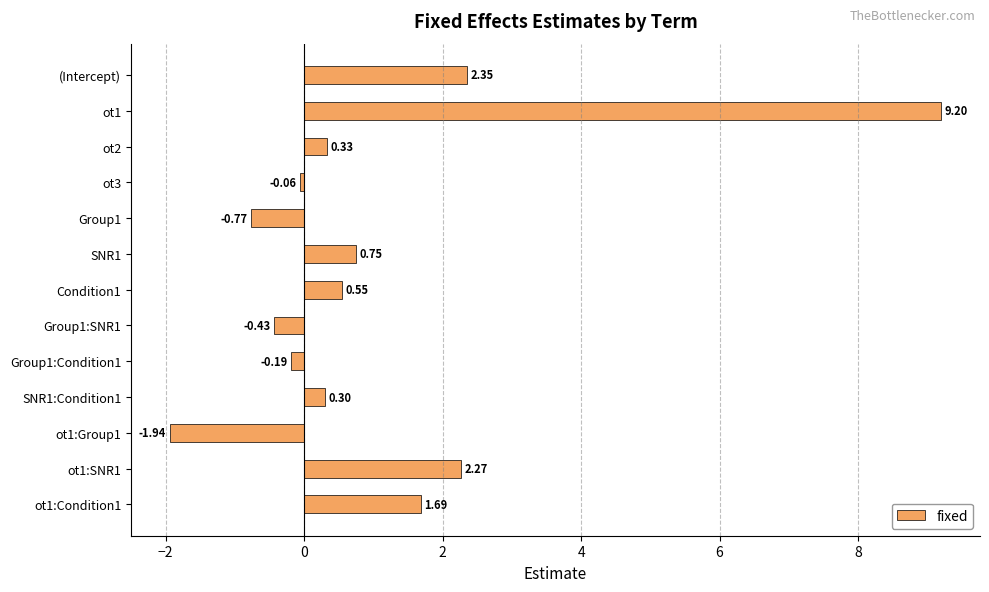

Between SNR1 and ot1, which is larger?

ot1